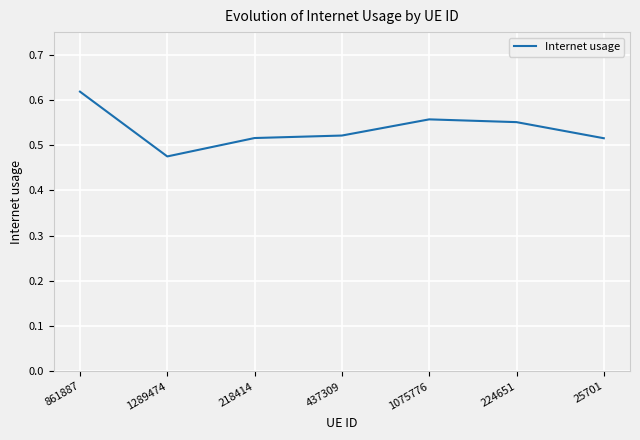

Is this an area chart (filled region under the line)?

No